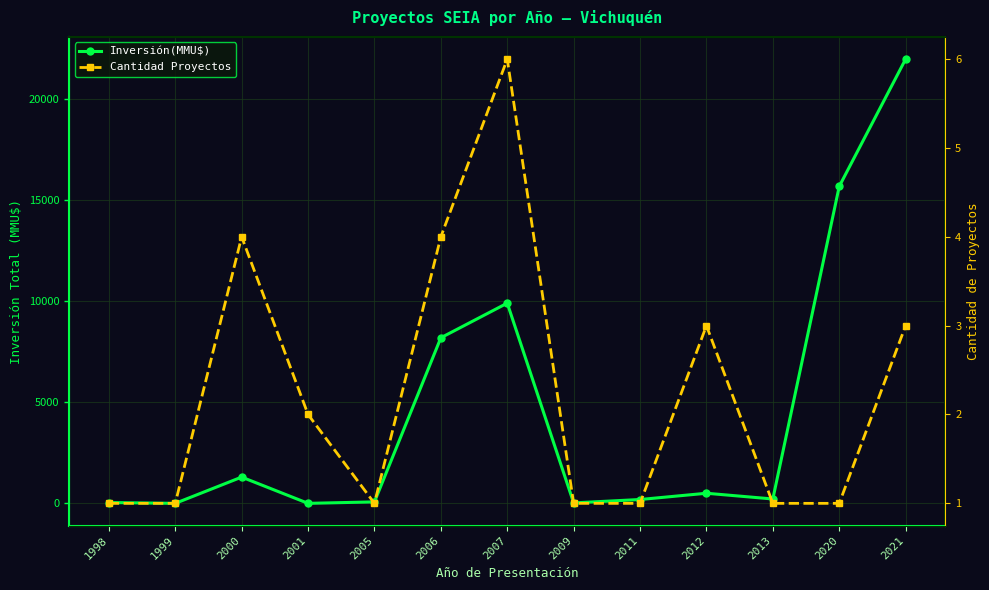

At which label is Inversión(MMU$) closest to 11000?

2007